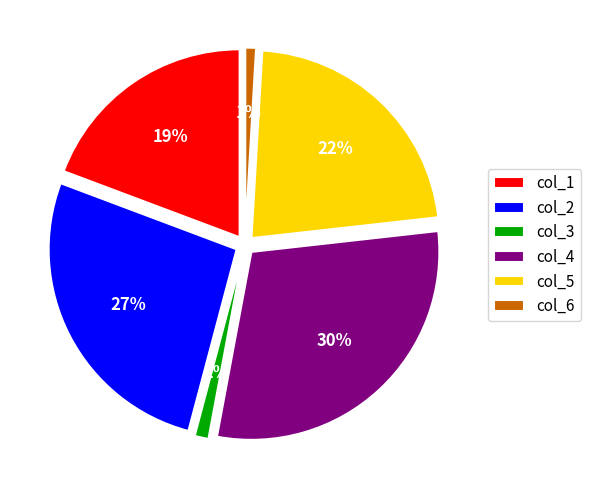

To the nearest percent, what percentage of the pie is col_5?

22%